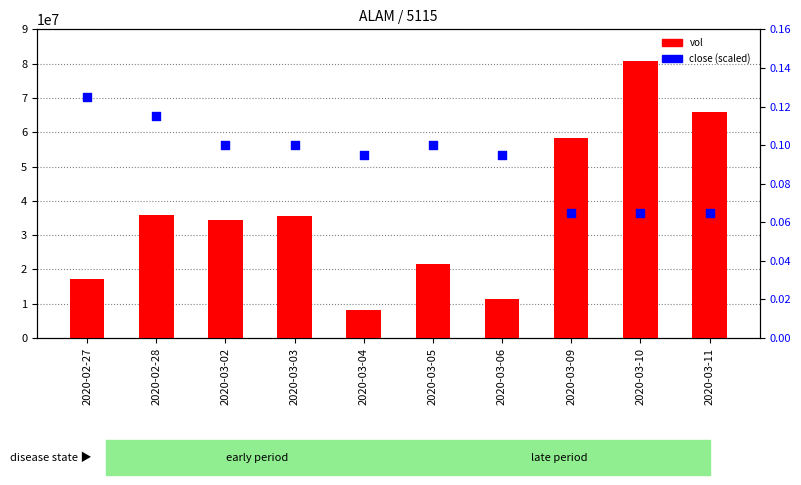

Which series has the largest total across all categories?

vol